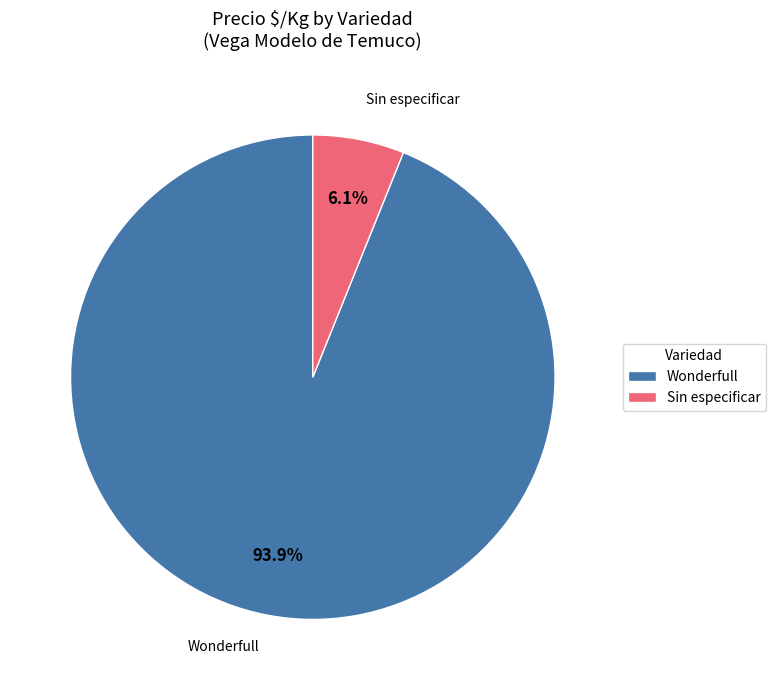

Between Wonderfull and Sin especificar, which is larger?

Wonderfull